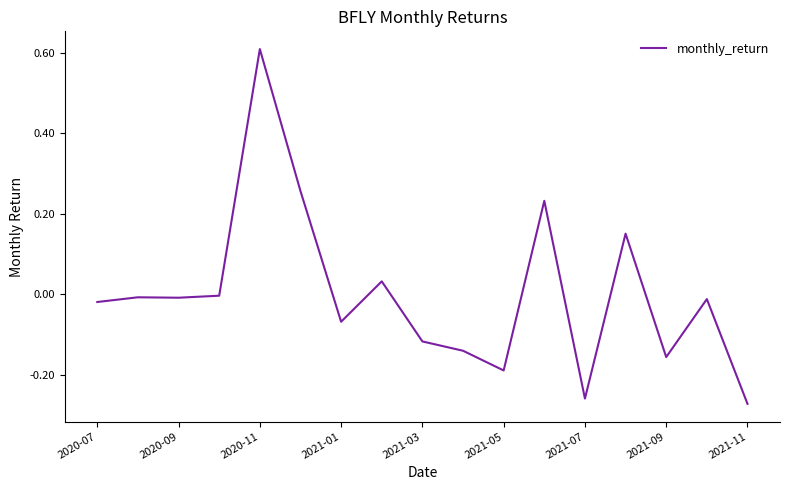

What is the difference between the maximum and minimum values?

0.9